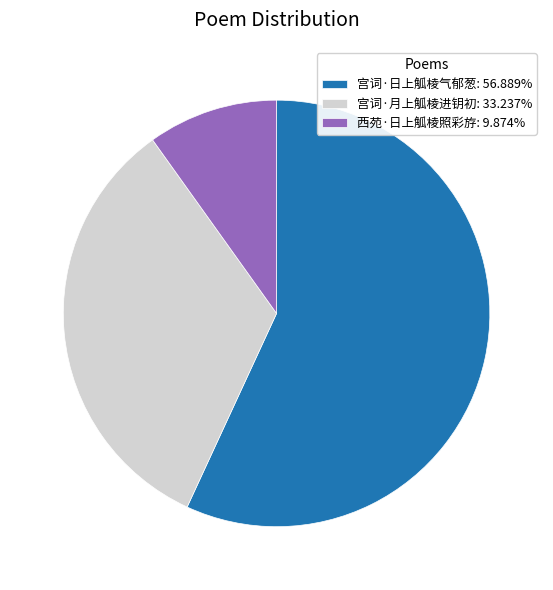

Count the number of slices in the pie.

3